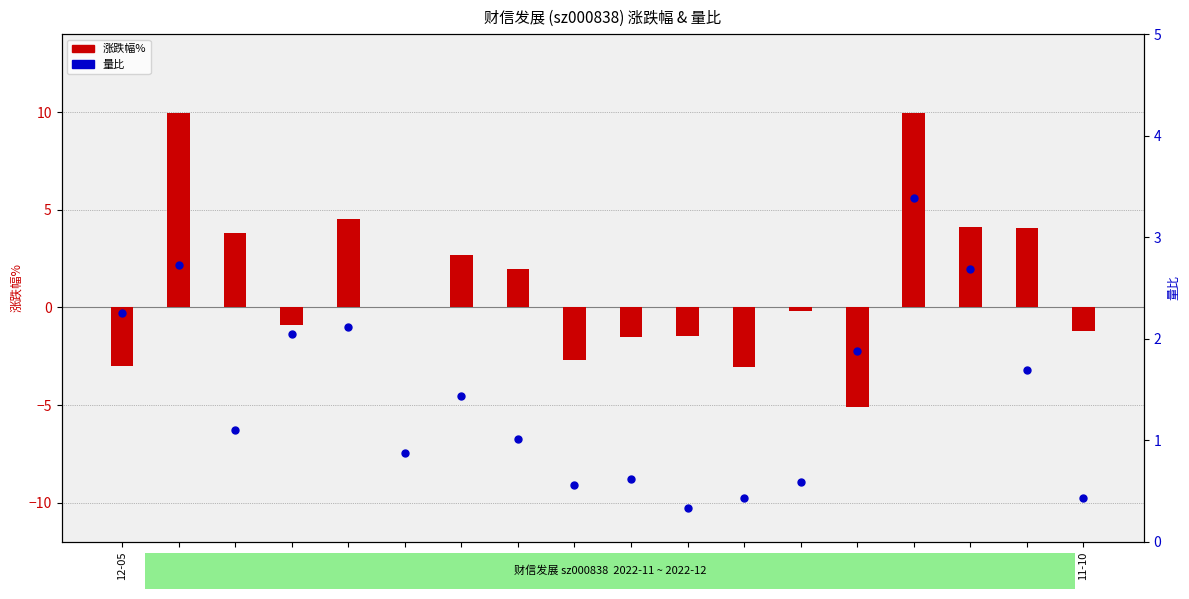

What are all the series names shown in the legend?

涨跌幅%, 量比